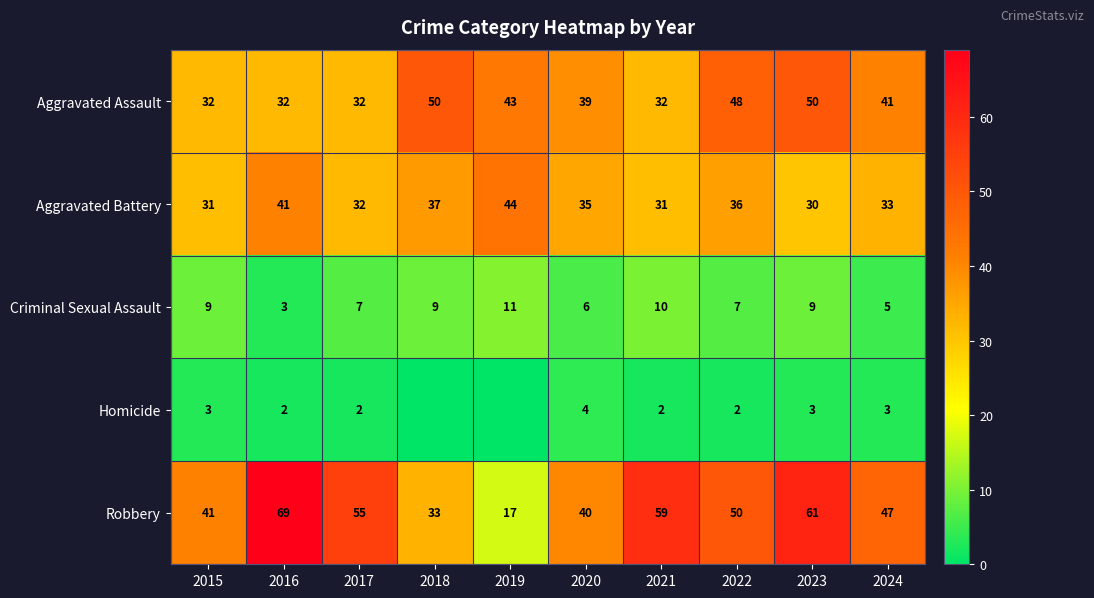

What is the spread (max minus min) of values at 2023?

58